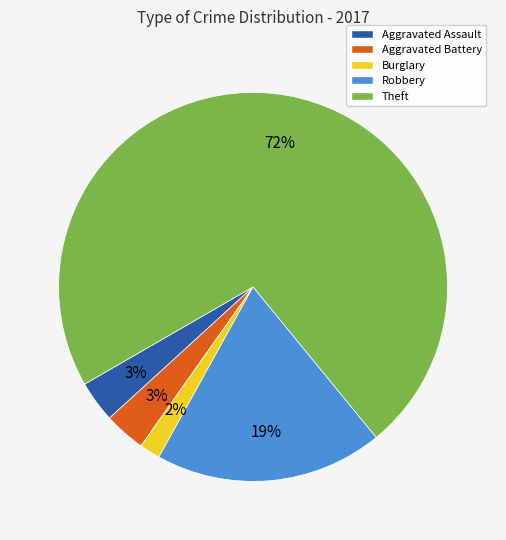

To the nearest percent, what portion does Aggravated Assault represent?

3%